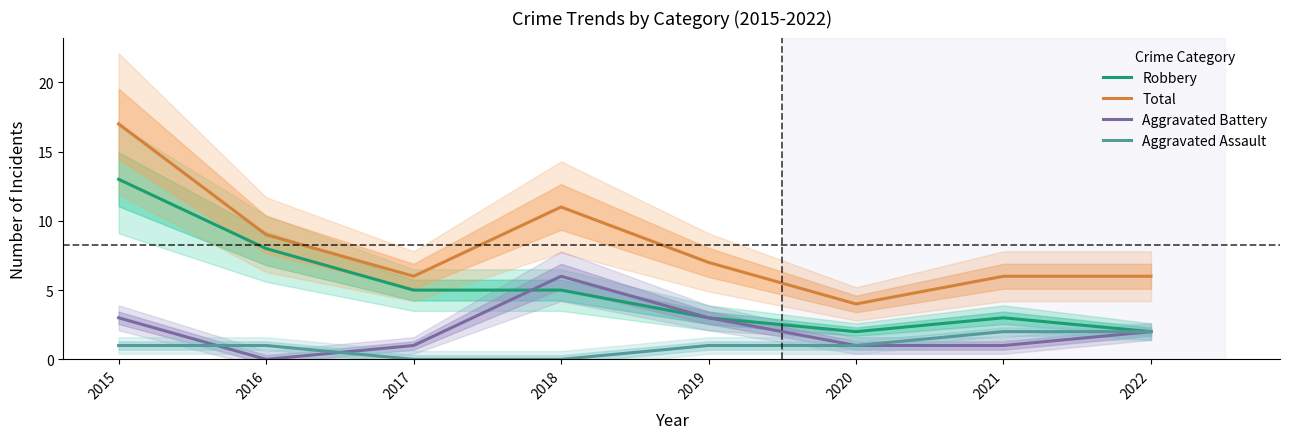

True or false: Robbery and Aggravated Assault intersect in this chart.

False